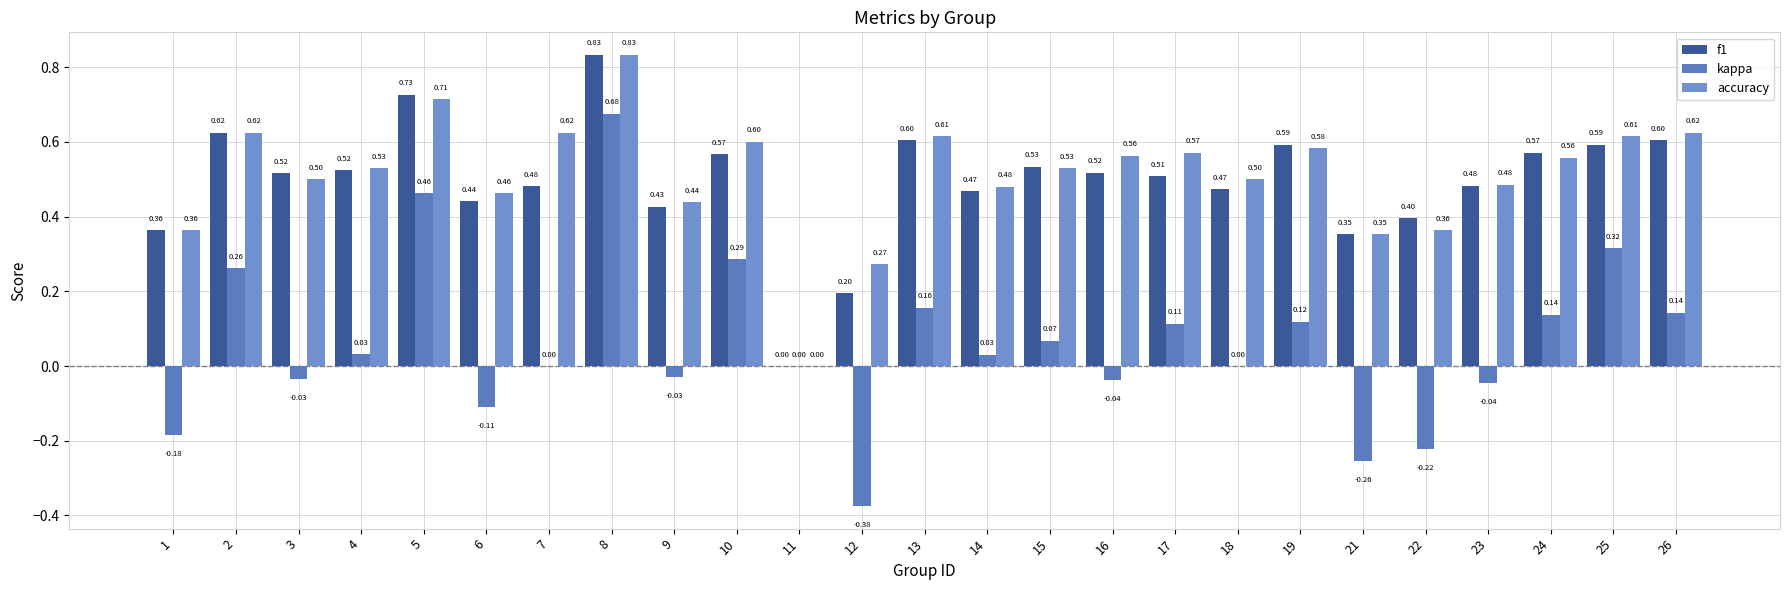

What is the sum of all kappa values?

1.5